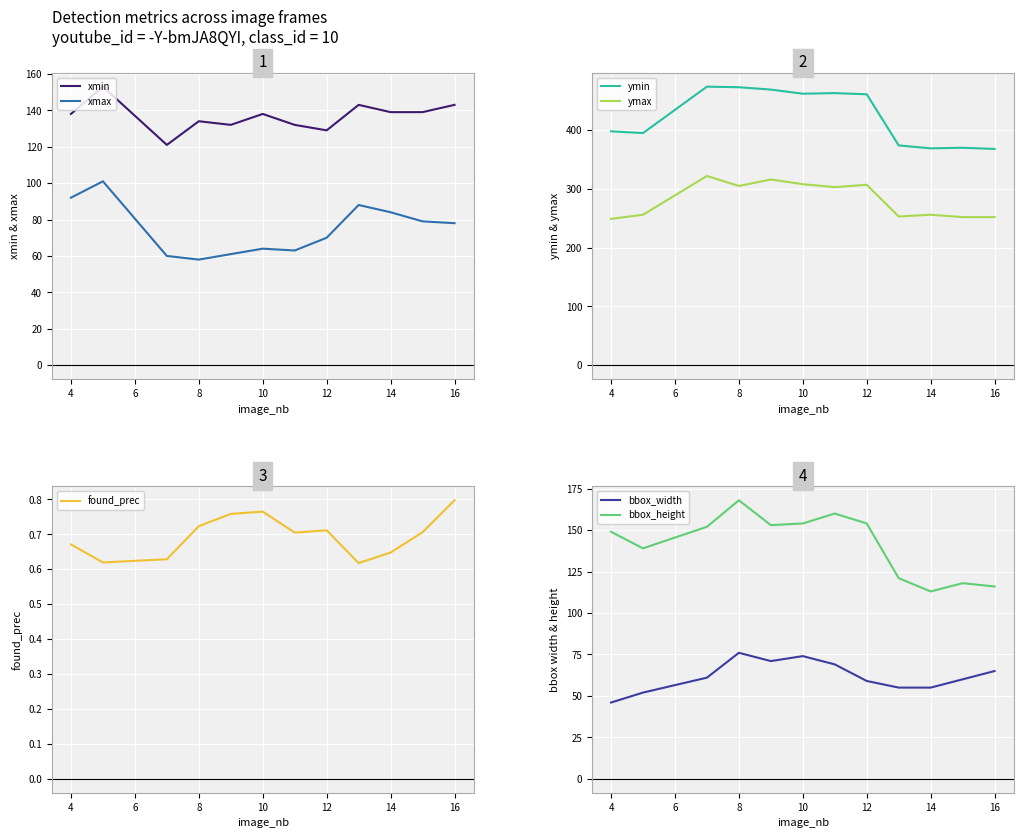

Between 16 and 12, which is larger?

16